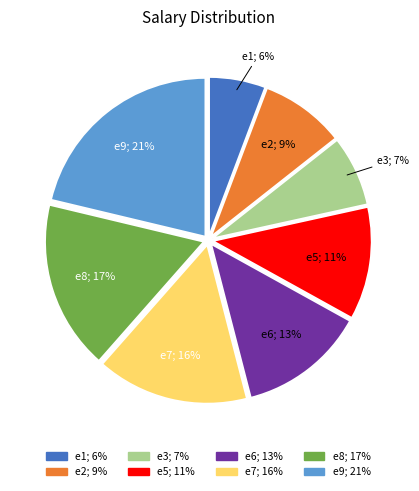

To the nearest percent, what is the combined percentage of e6 and e9?

34%